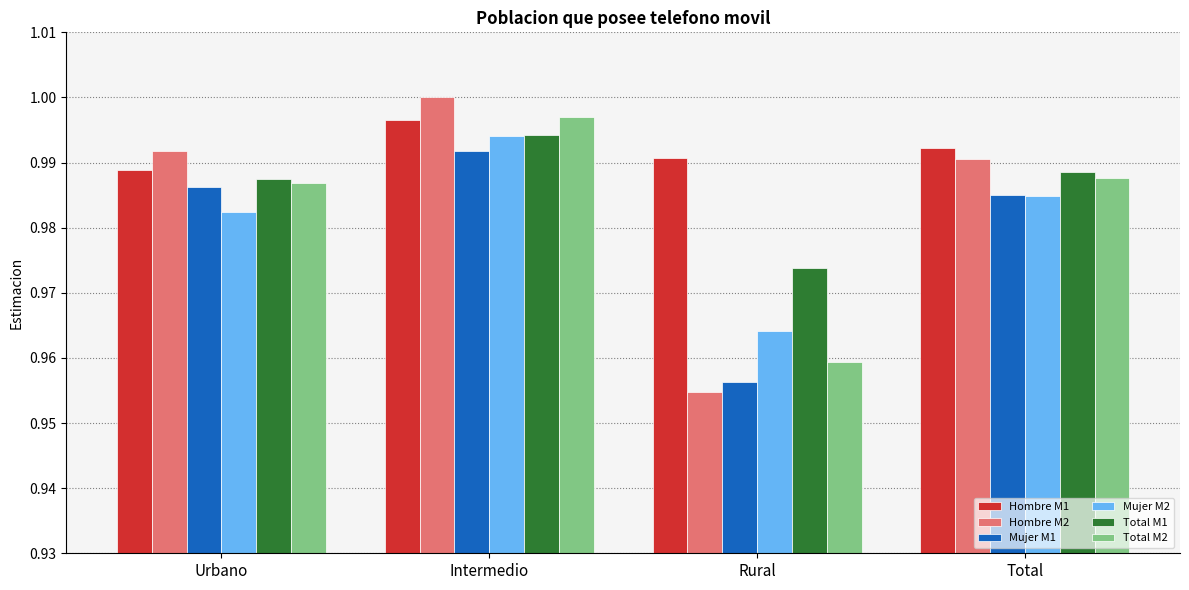

What is the sum of the Hombre M2 values at Total and Urbano?

2.0